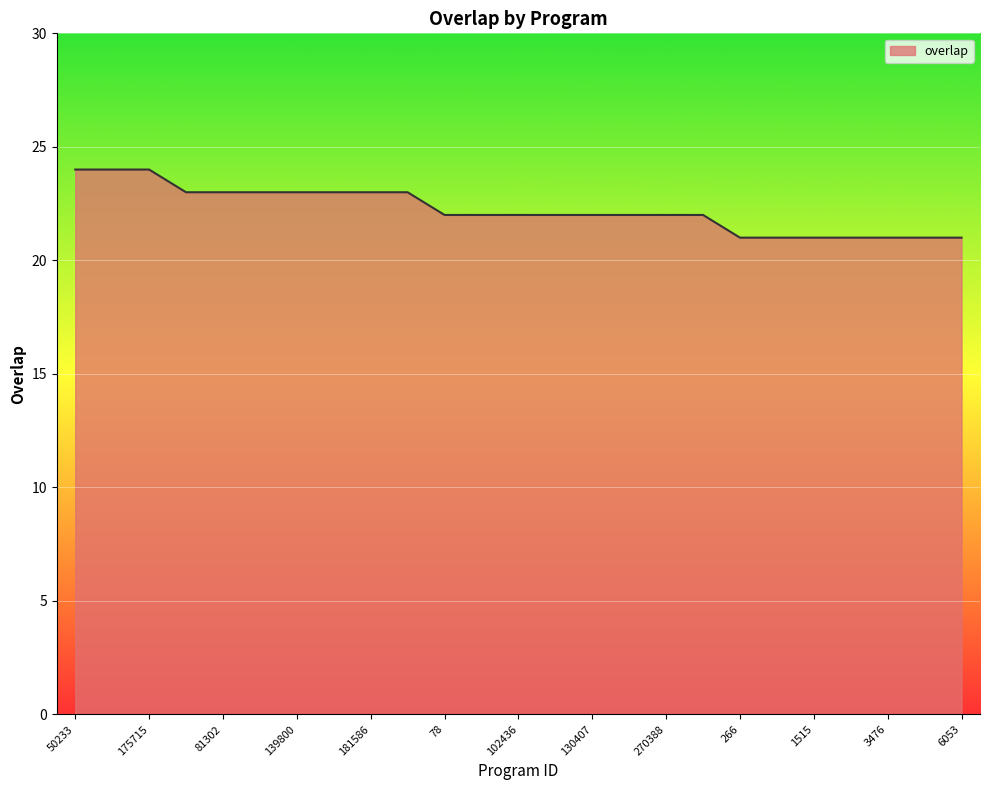

What is the minimum value shown in the chart?

21